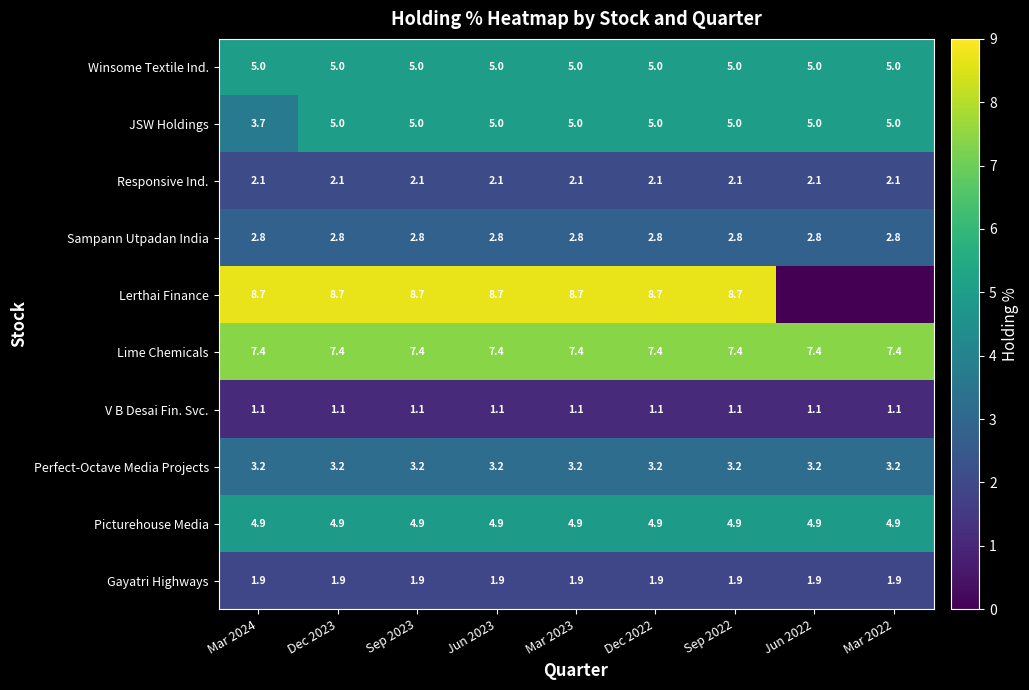

Read the JSW Holdings value at Mar 2023.

5.0